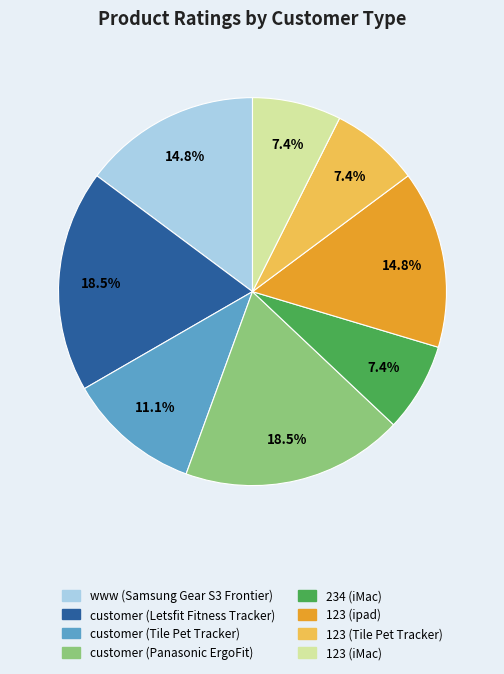

How many slices are in this pie chart?

8